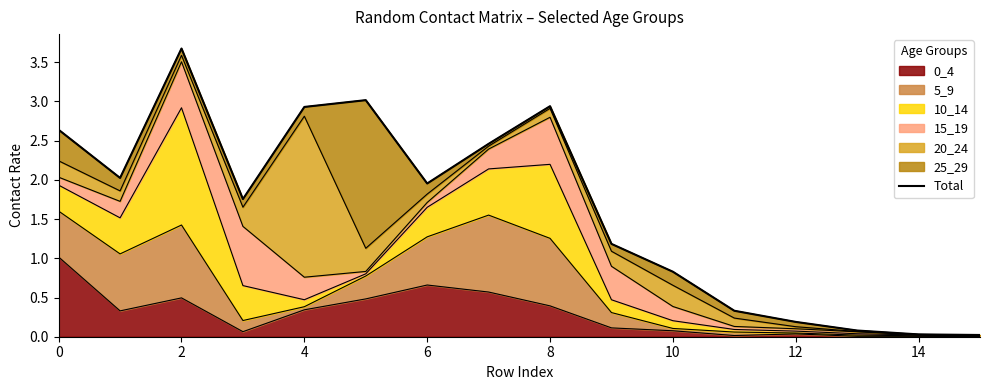

The value of 0_4 at 6 is 1.1. True or false?

False